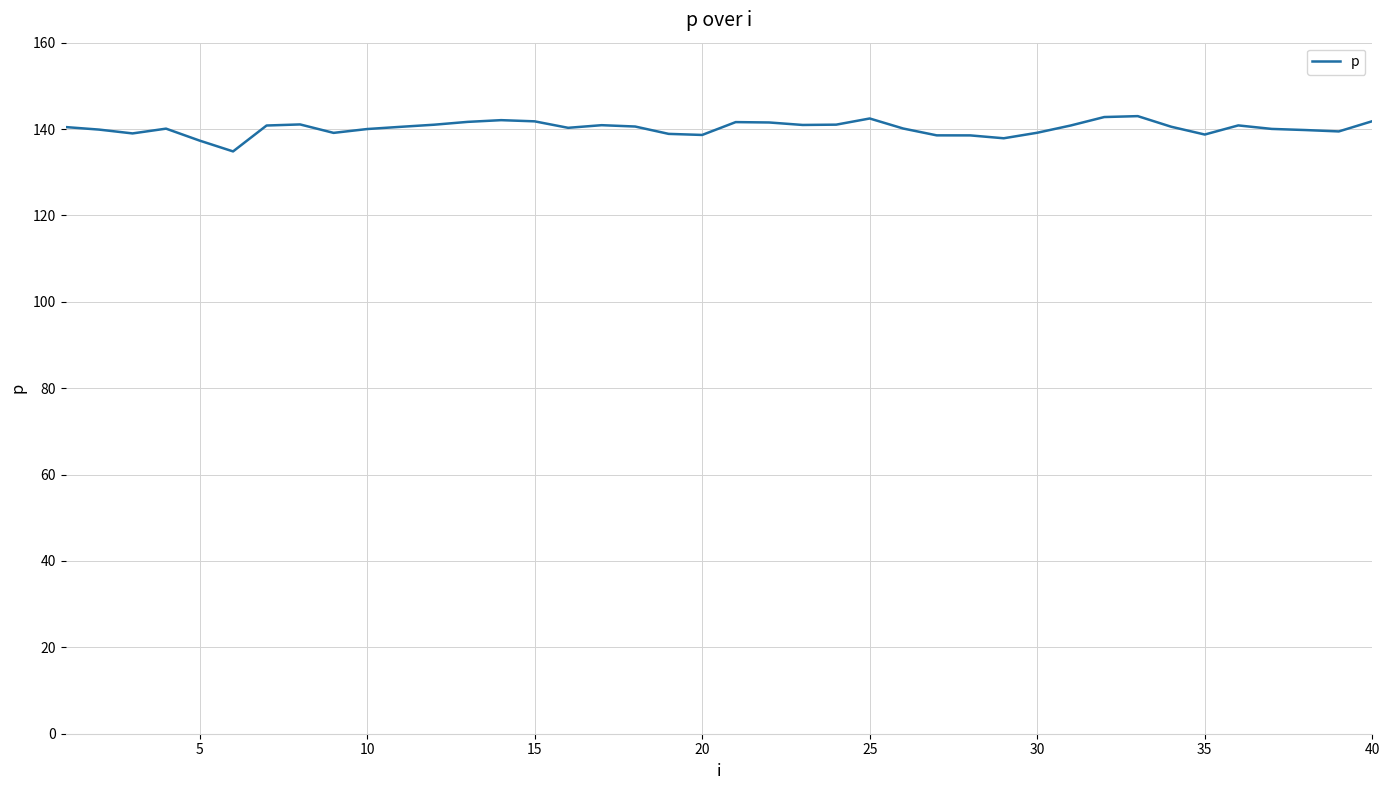

What is the difference between the maximum and minimum values?

8.2